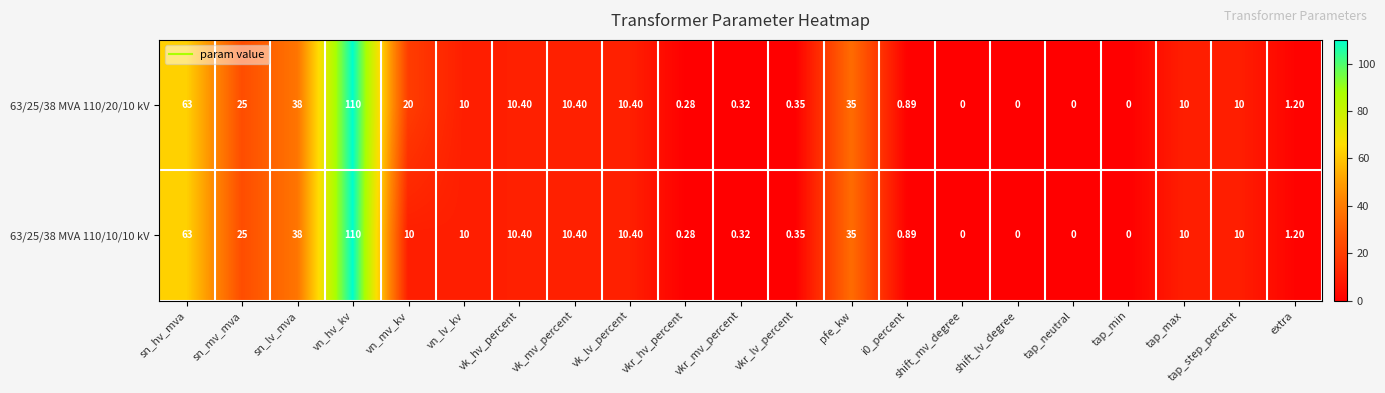

At which label does 63/25/38 MVA 110/10/10 kV reach its peak?

vn_hv_kv